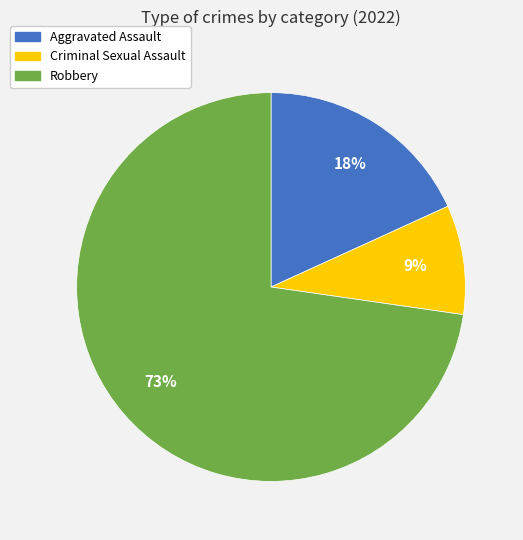

How many segments does this pie chart have?

3